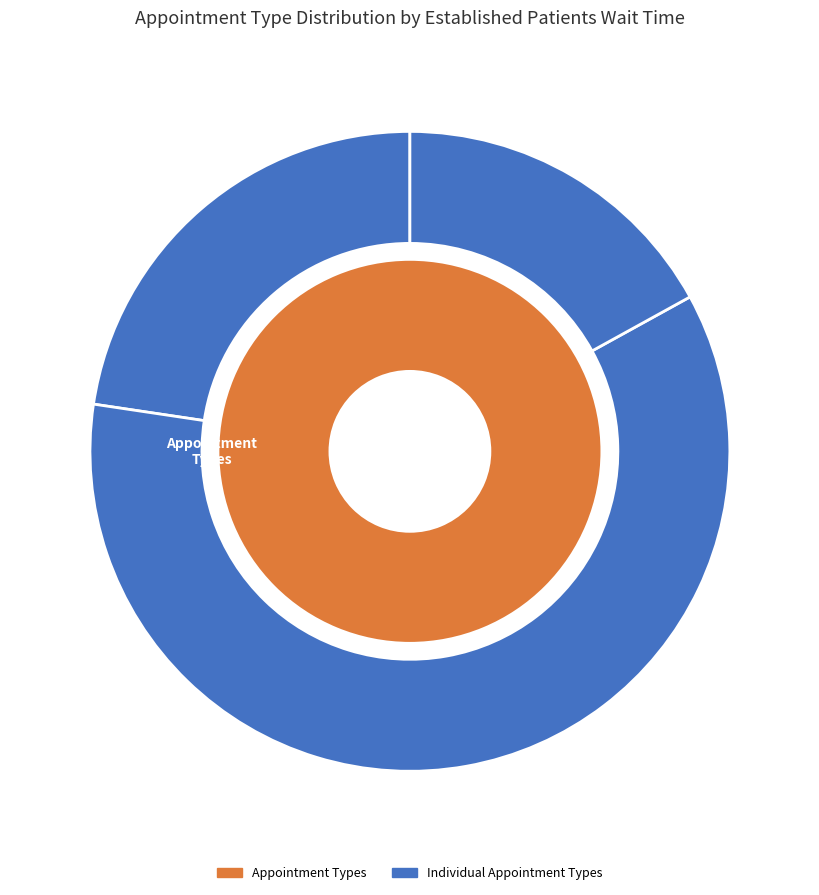

Count the number of slices in the pie.

3